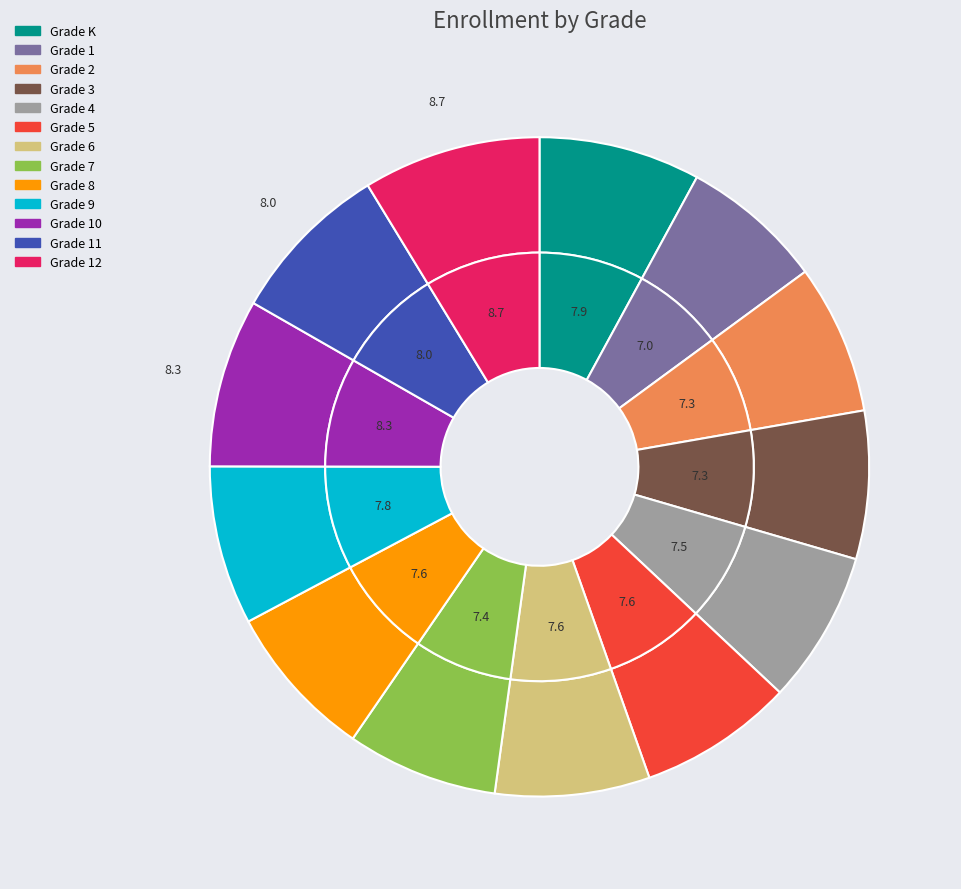

Does Grade 11 account for over 50% of the chart?

No